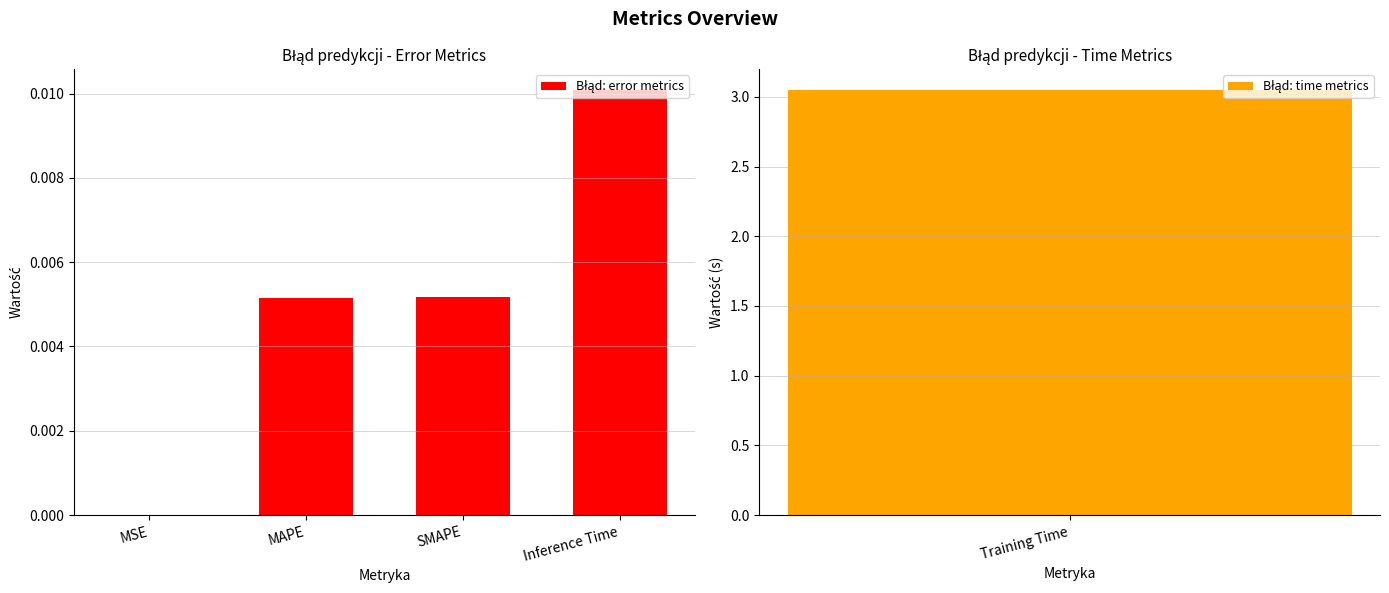

The chart shows a value of 0.0 at Inference Time. True or false?

False